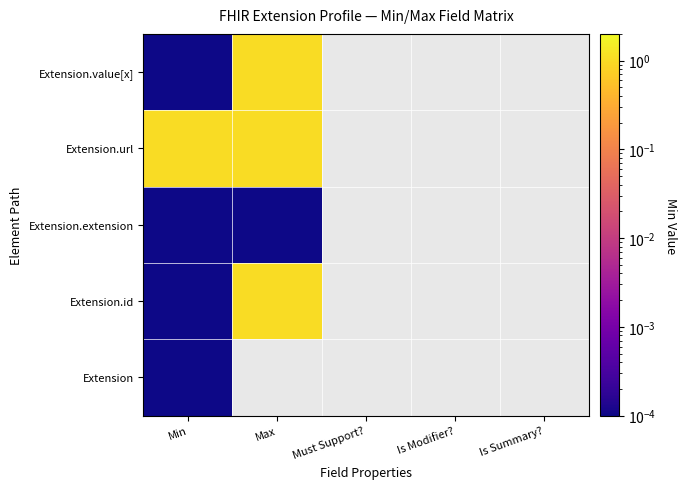

How many categories are shown in the chart?

5